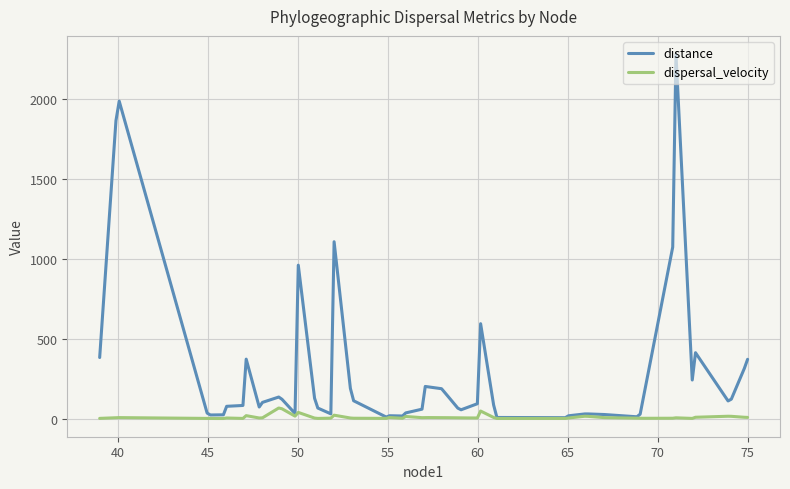

Rank the series by their maximum value, from lowest to highest.

dispersal_velocity, distance